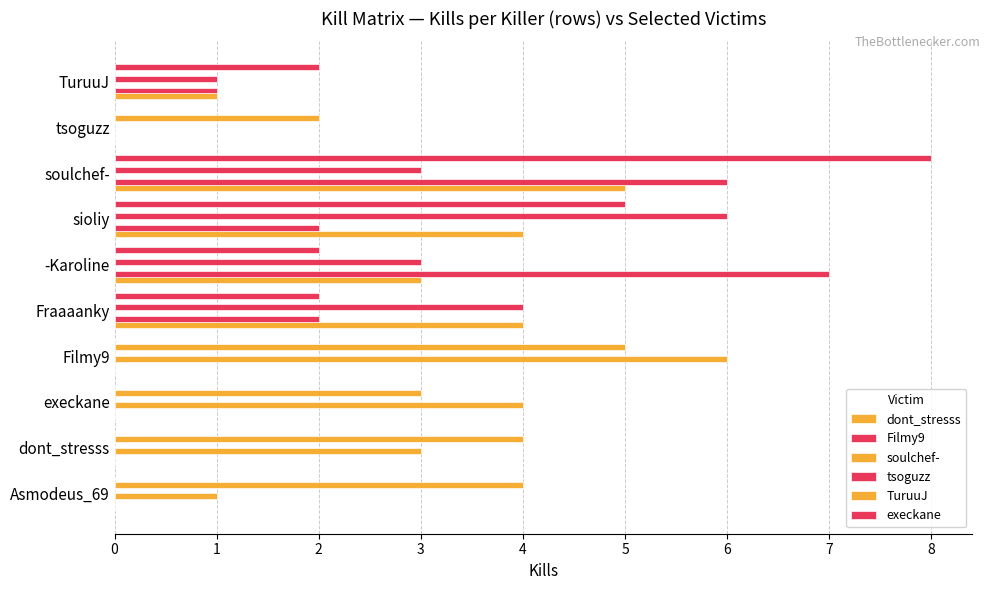

How many distinct data groups are displayed?

6